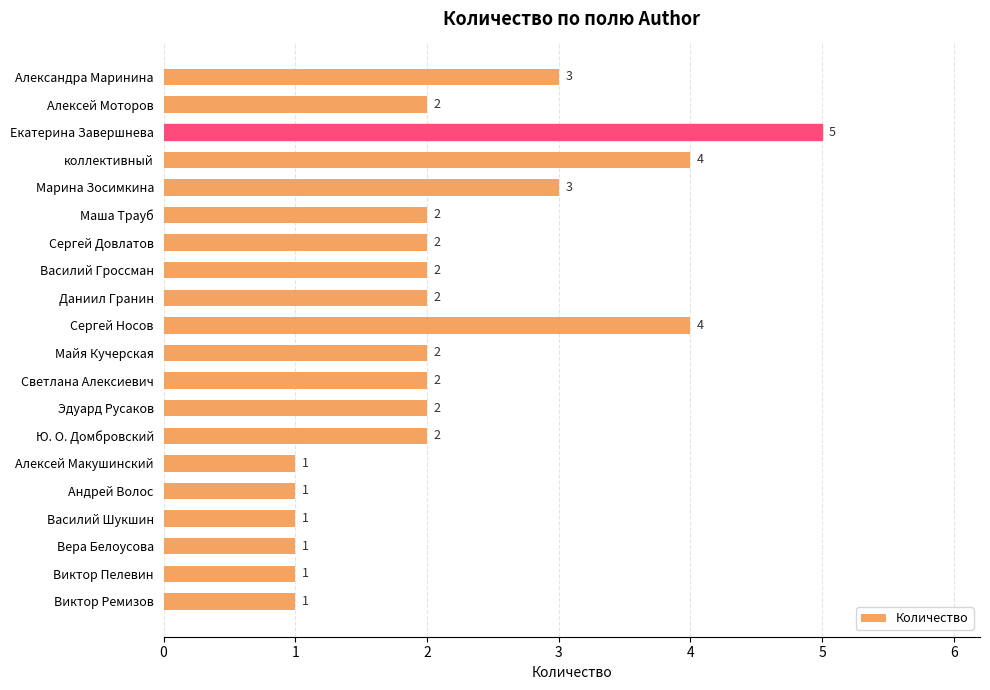

Approximately how many times larger is the value at Марина Зосимкина compared to коллективный?

0.8